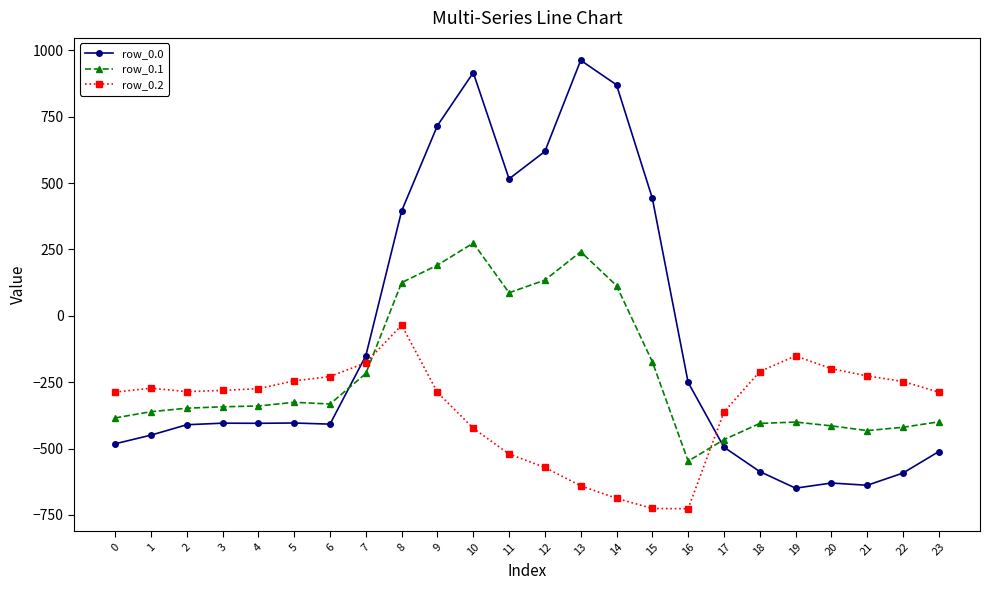

The row_0.2 series shows -612.4 at 10. True or false?

False